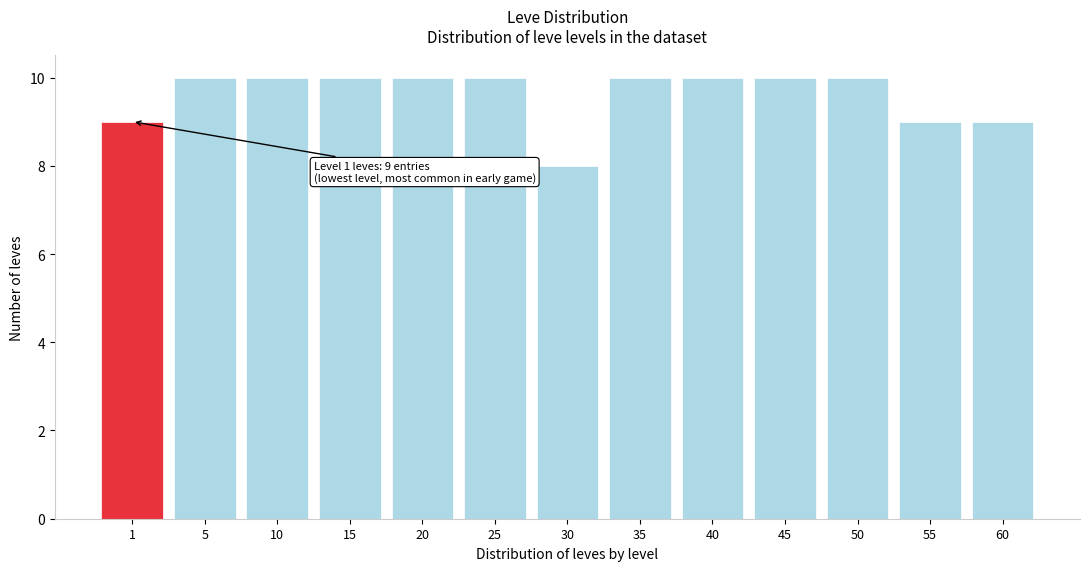

Reading left to right, what are all the values shown in this chart?

9	10	10	10	10	10	8	10	10	10	10	9	9